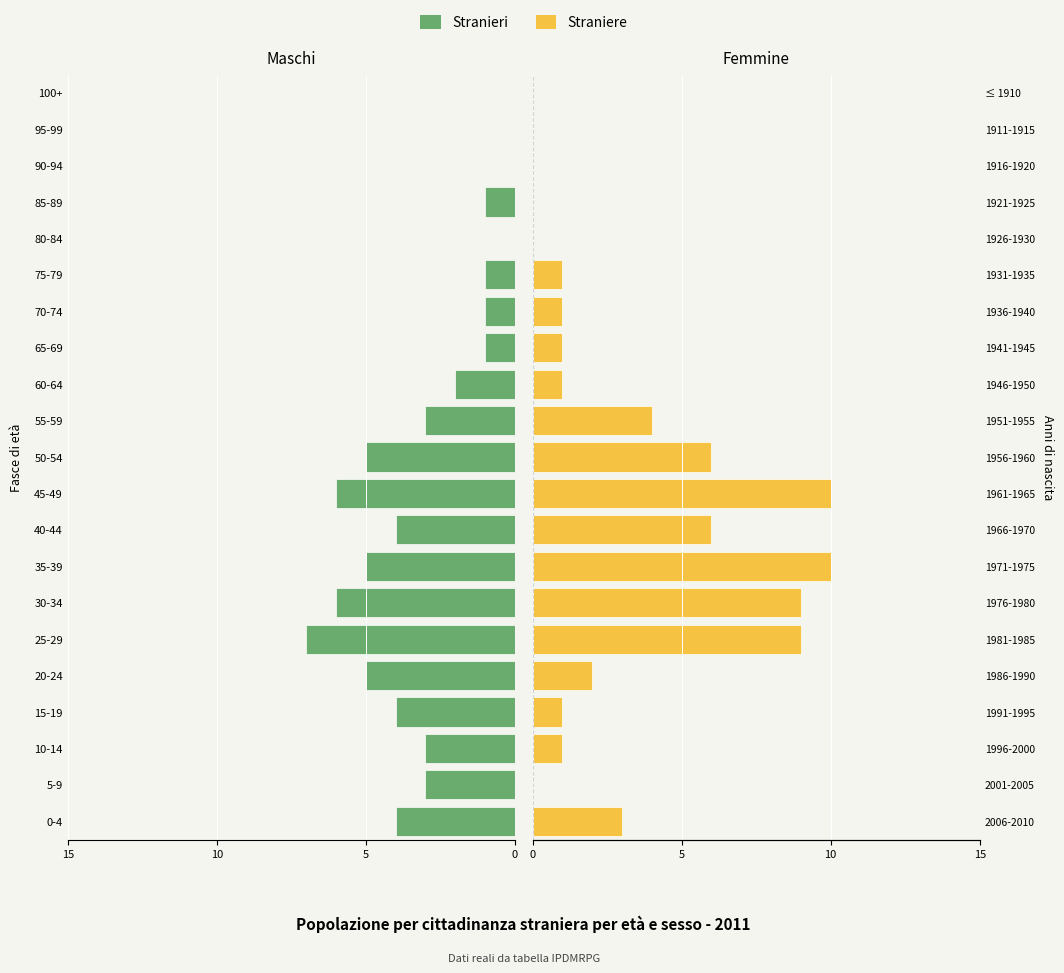

What is the smallest value displayed?

-7